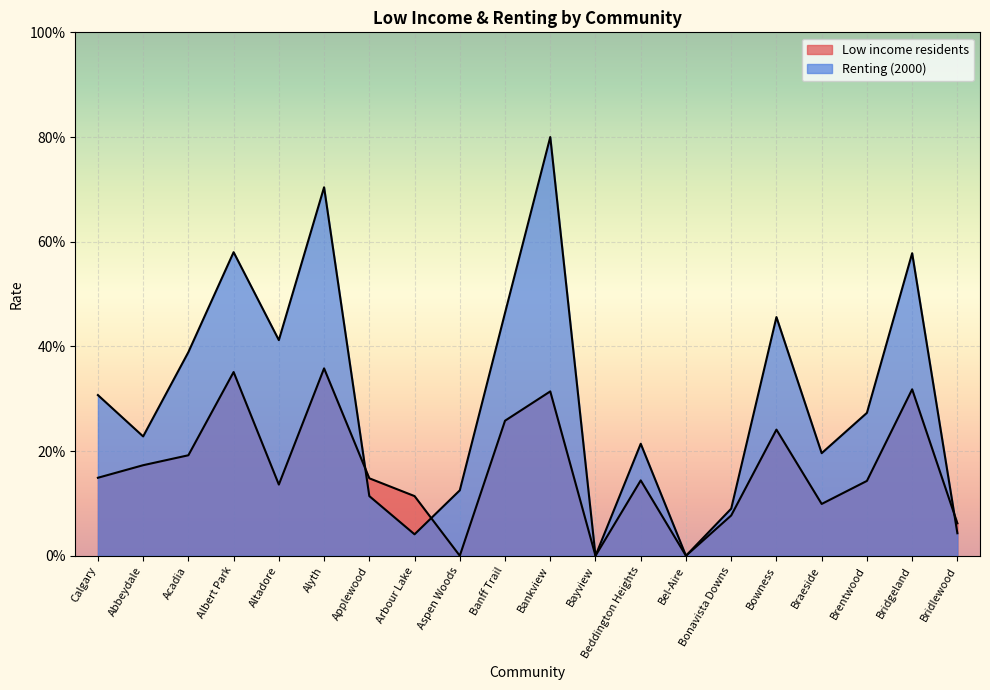

Rank the series by their maximum value, from lowest to highest.

Low income residents, Renting (2000)